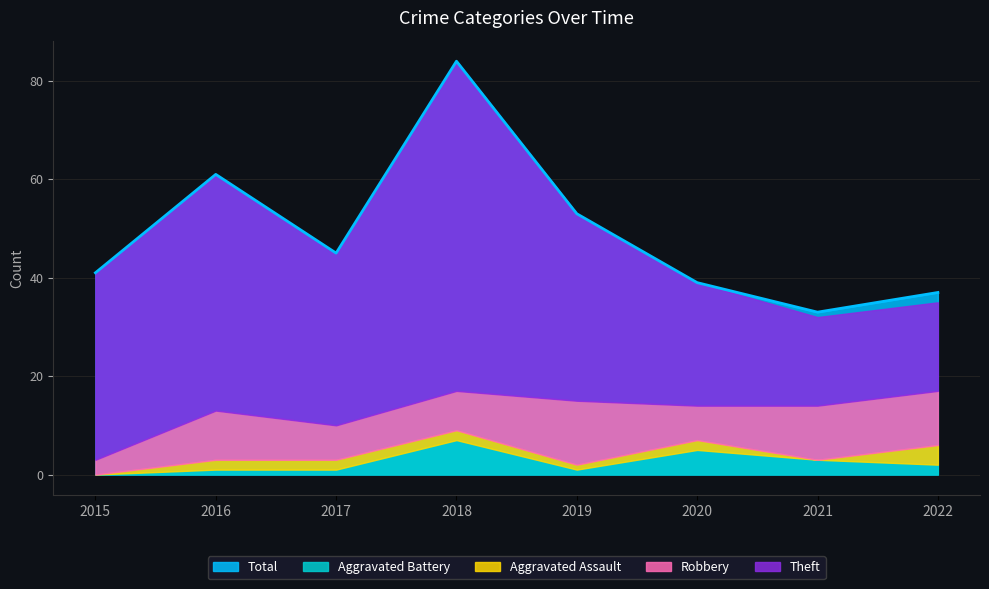

True or false: Total has a value of 25 at 2015.

False